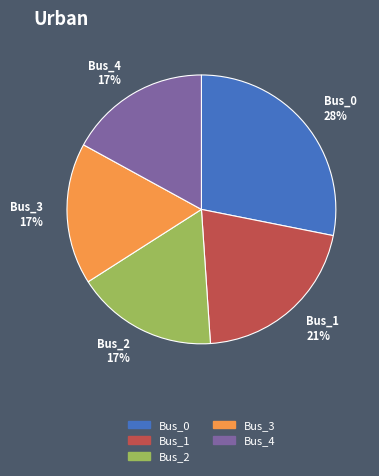

To the nearest percent, what is the difference between the largest and smallest slice percentages?

11%